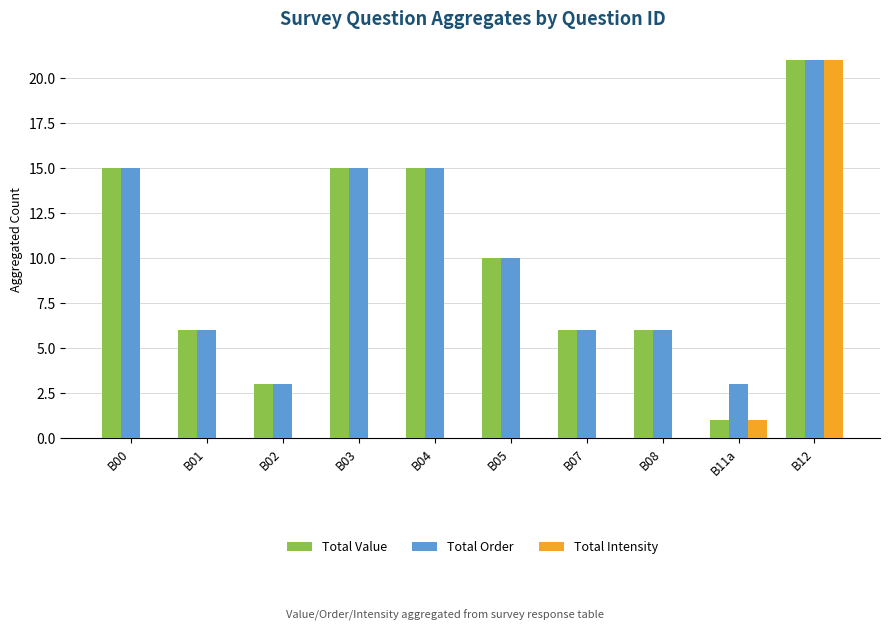

Count the number of data series in this chart.

3